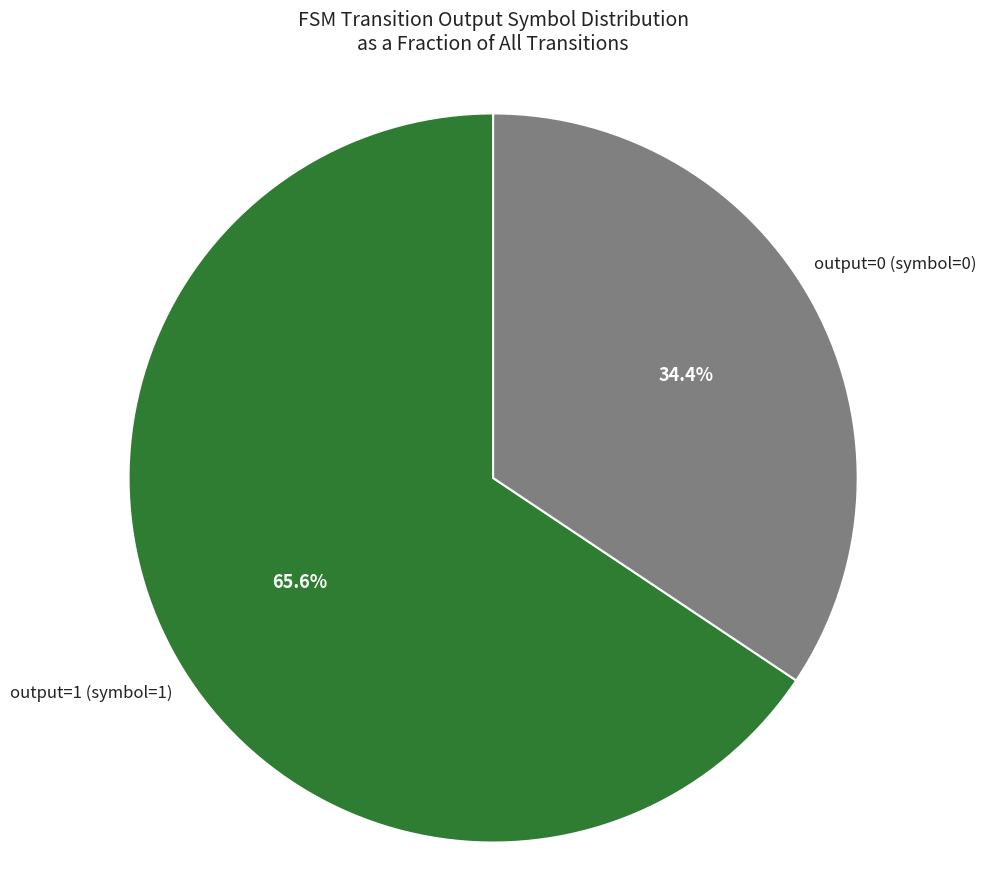

Is there a majority slice in this chart?

Yes